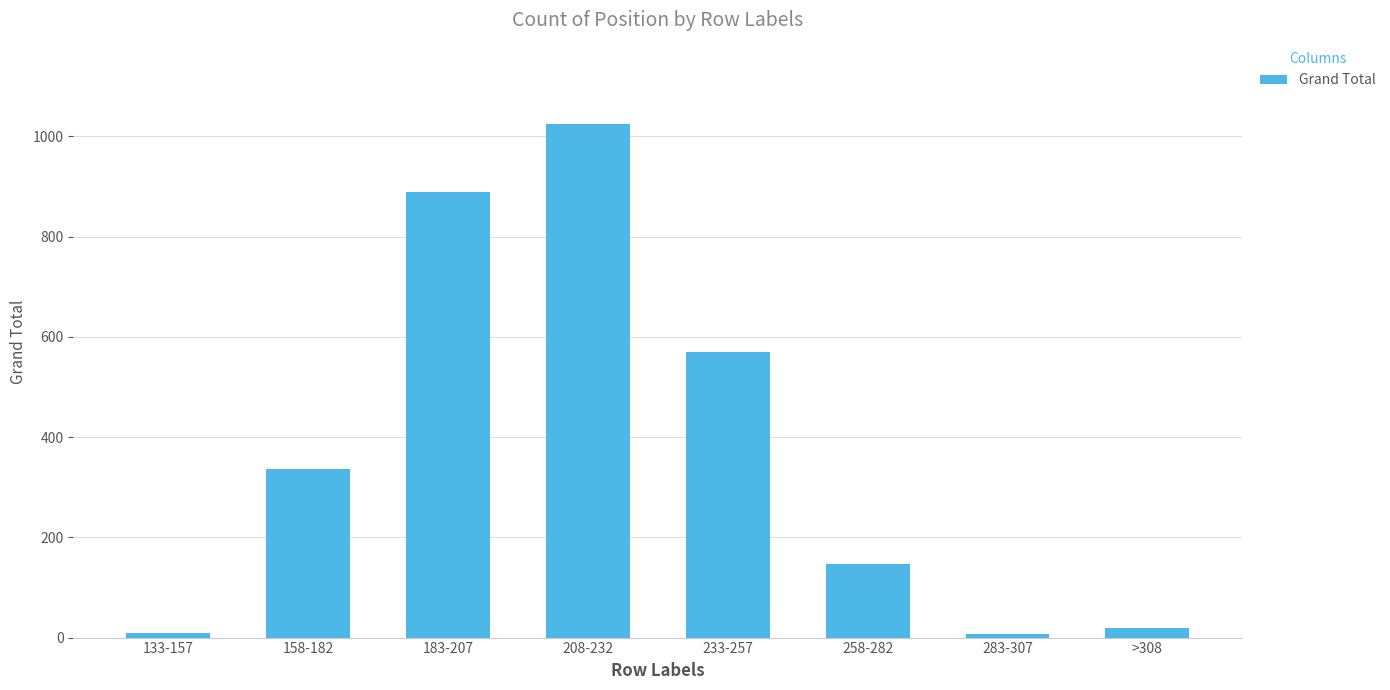

At which label is the value closest to 516?

233-257